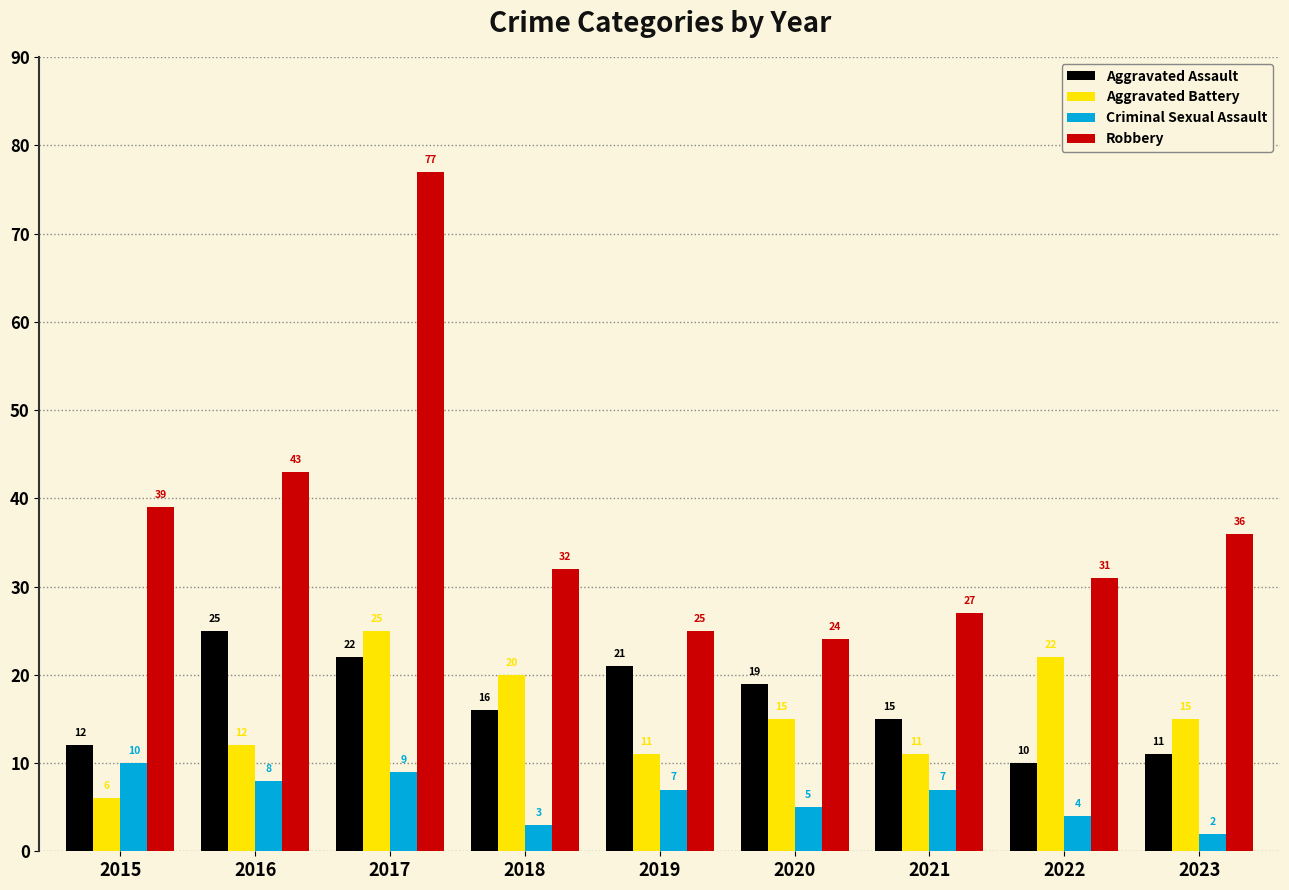

The Criminal Sexual Assault series shows 2 at 2023. True or false?

True